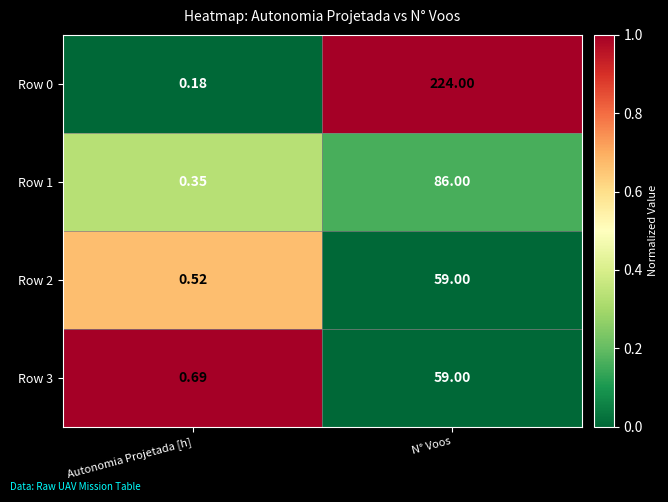

Which category has the lowest value across all series?

Autonomia Projetada [h]